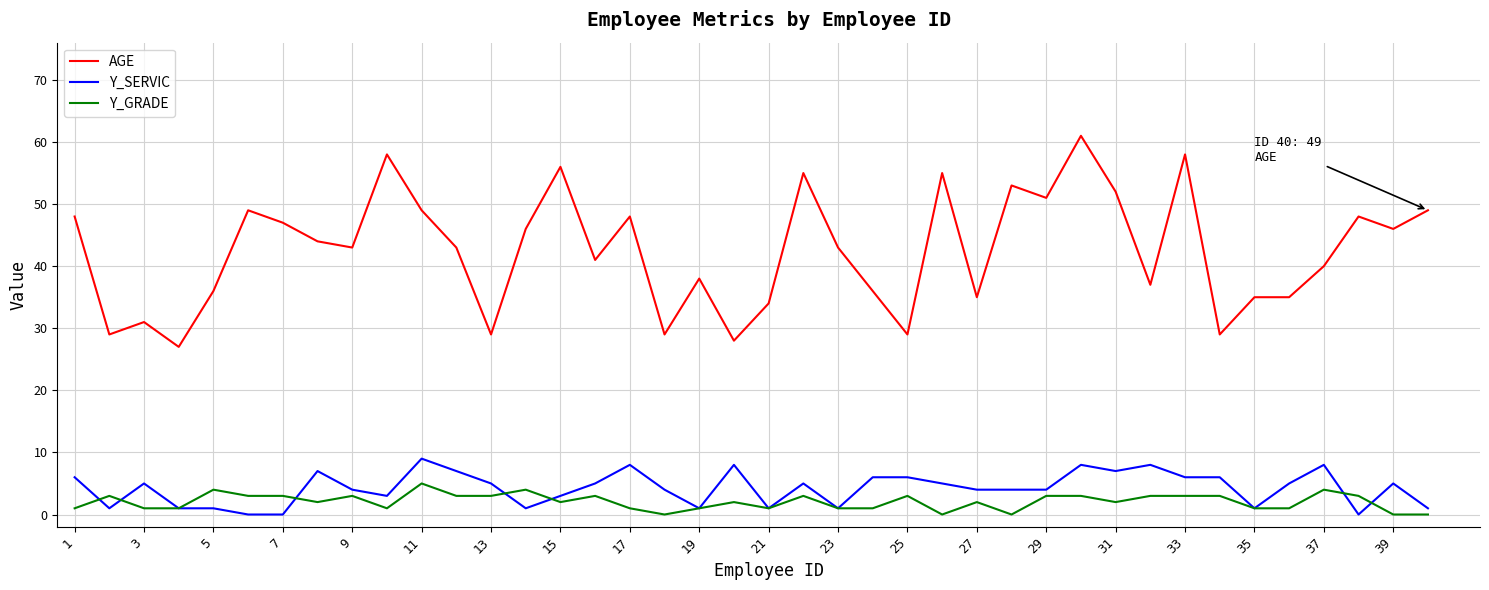

Rank the series by their maximum value, from lowest to highest.

Y_GRADE, Y_SERVIC, AGE